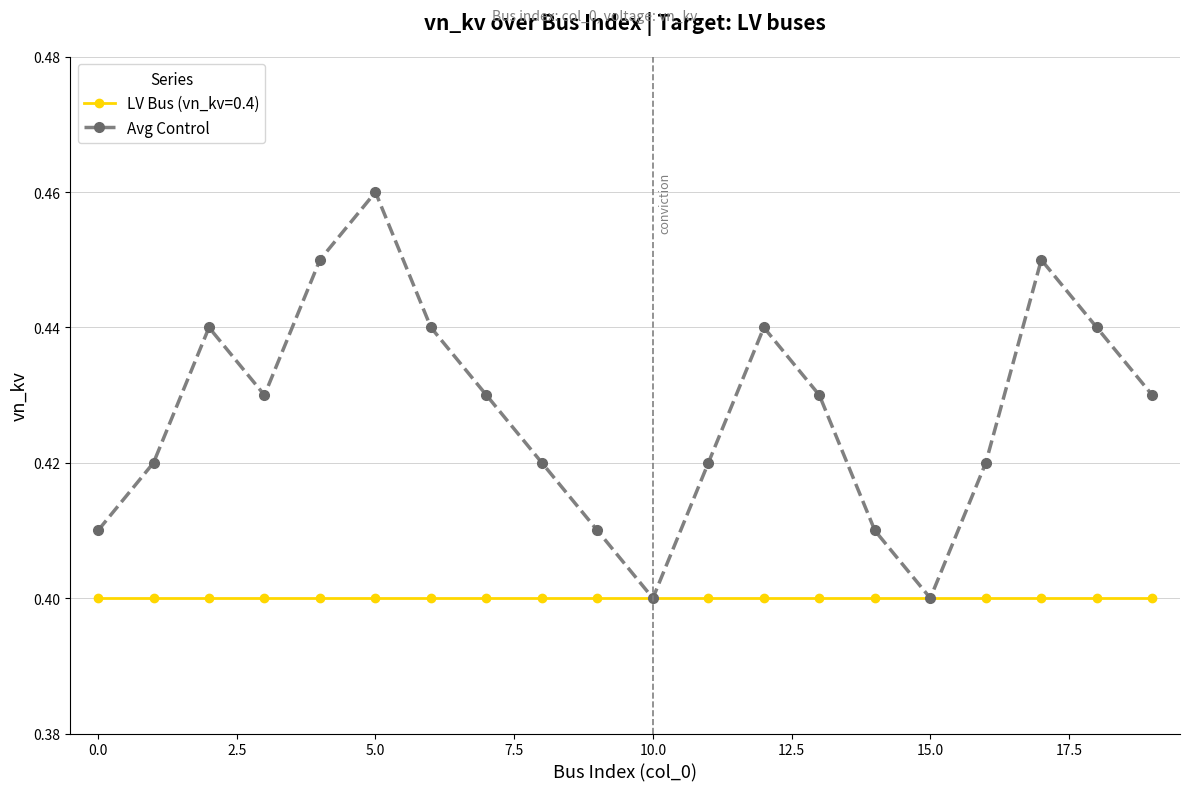

List the series in order of their peak value, lowest first.

LV Bus (vn_kv=0.4), Avg Control